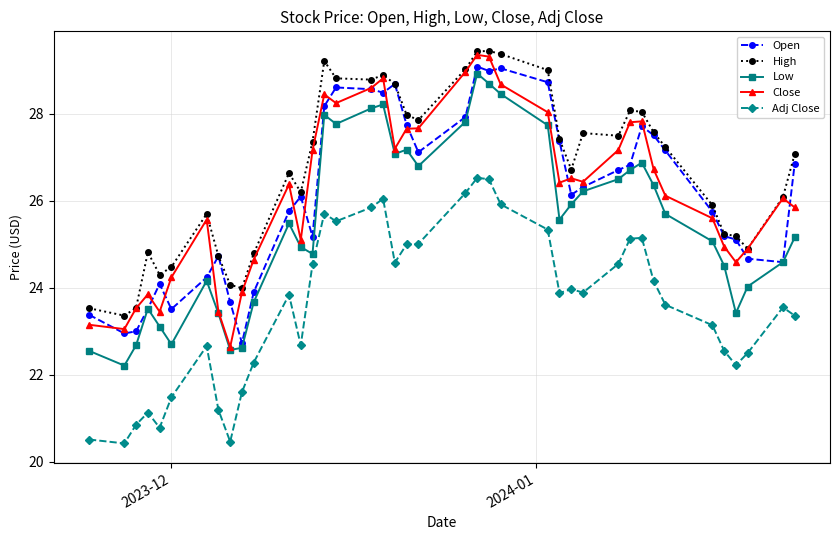

What is the smallest value displayed?

20.4